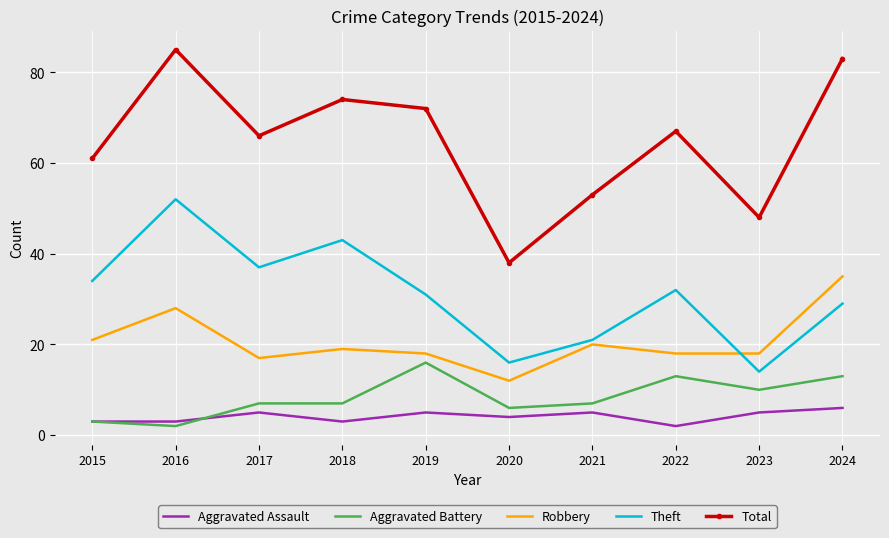

List the series in order of their peak value, highest first.

Total, Theft, Robbery, Aggravated Battery, Aggravated Assault